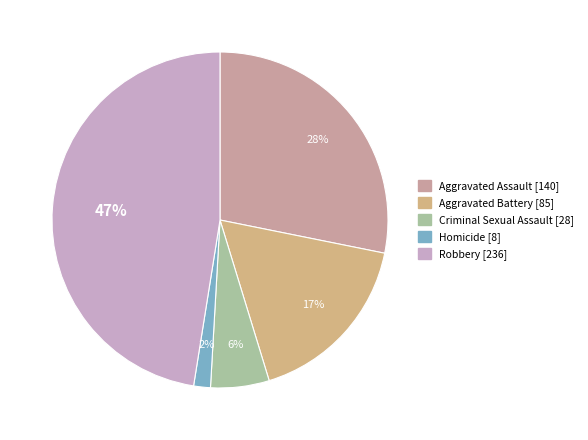

To the nearest percent, what percentage of the pie is Aggravated Battery?

17%